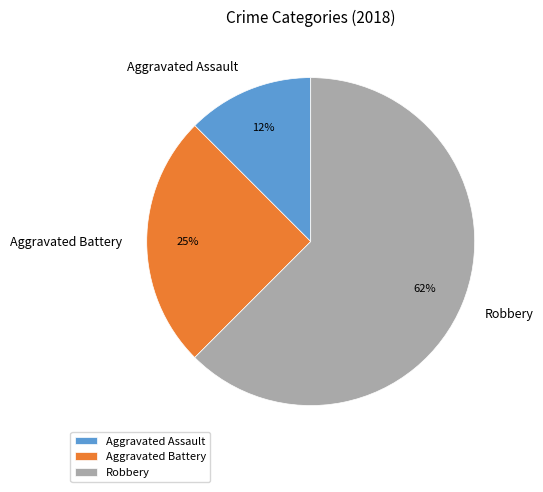

Which category accounts for the majority?

Robbery